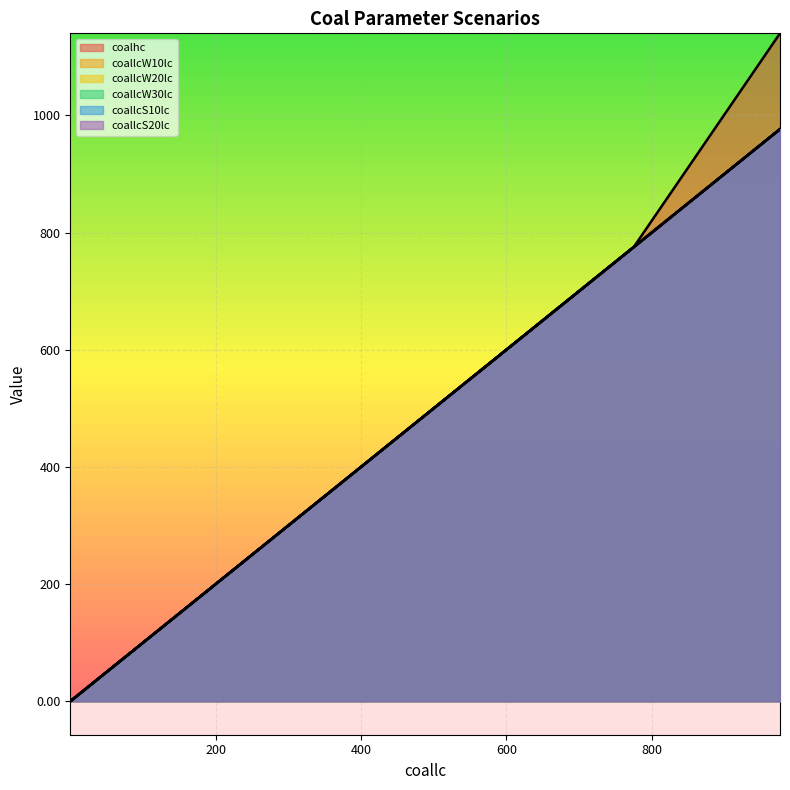

List the series in order of their peak value, lowest first.

coallcW10lc, coallcW20lc, coallcW30lc, coallcS10lc, coallcS20lc, coalhc